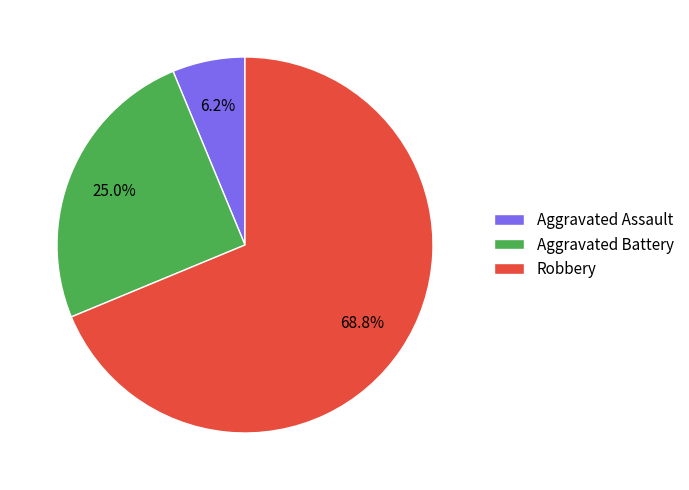

Do Aggravated Battery and Robbery together represent more than half of the pie?

Yes